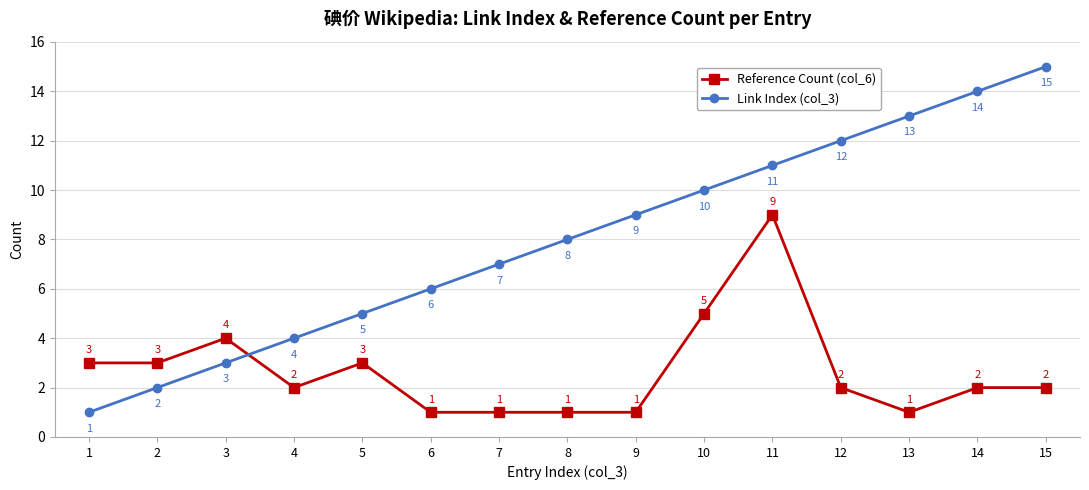

What is the total value across all series at 4?

6